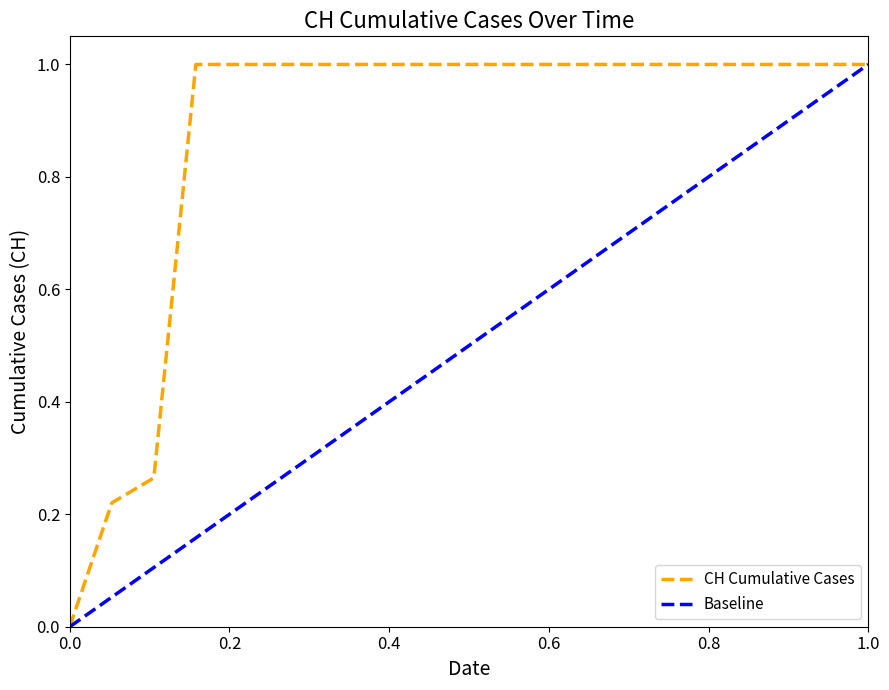

Is this an area chart (filled region under the line)?

No